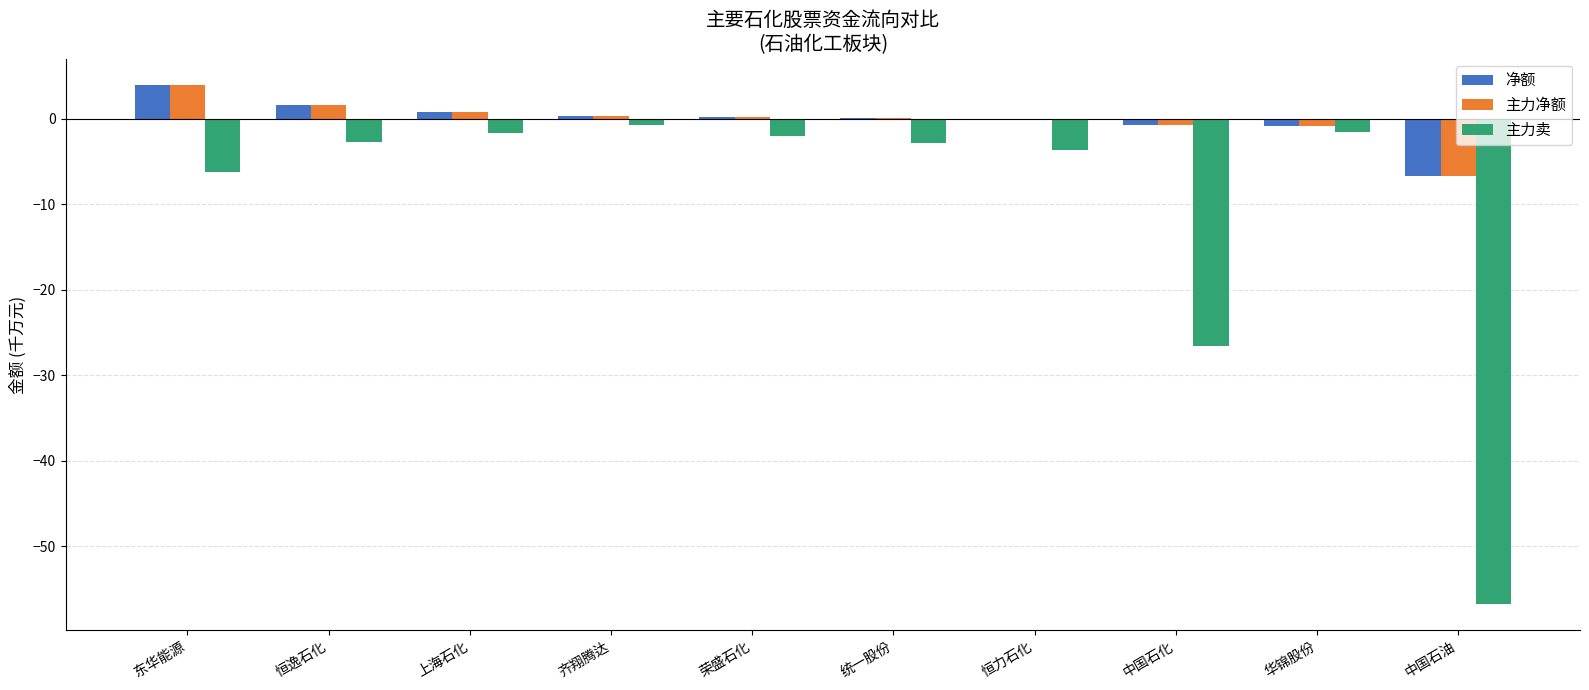

Between 荣盛石化 and 中国石化, which series saw the biggest shift?

主力卖